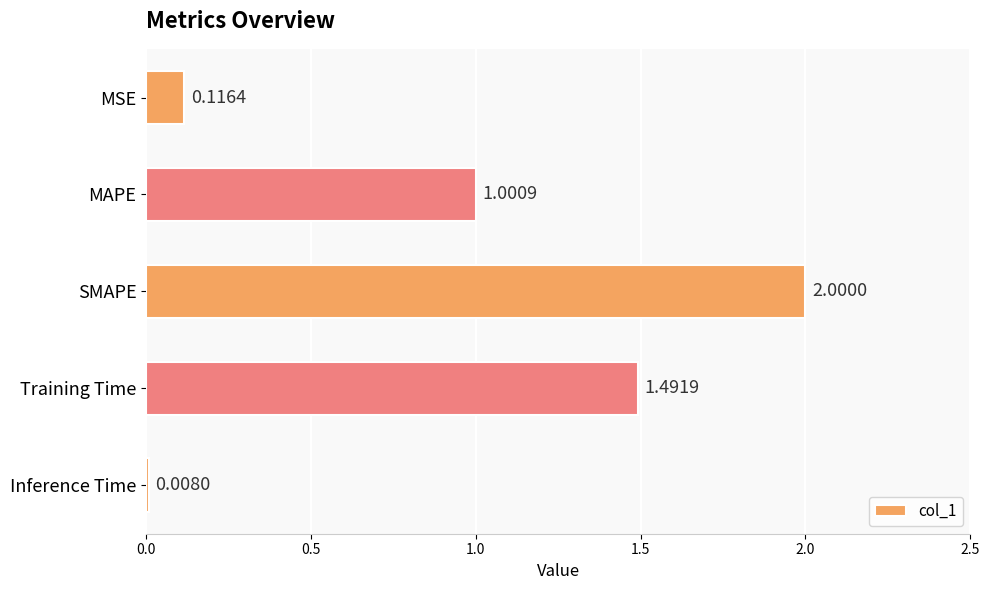

What is the label of the 2nd bar from the bottom?

Training Time